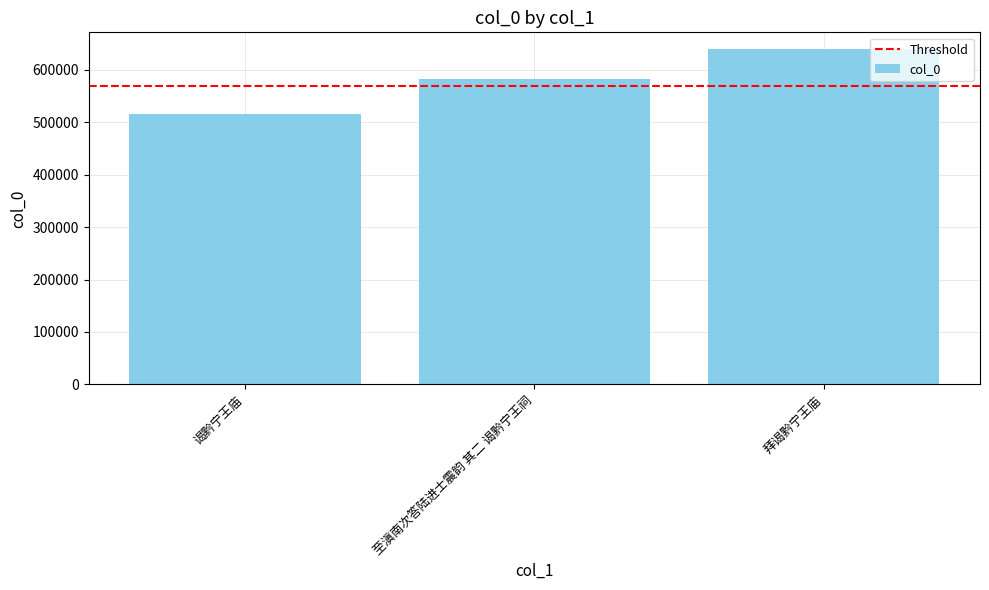

The chart shows a value of 401243 at 拜谒黔宁王庙. True or false?

False